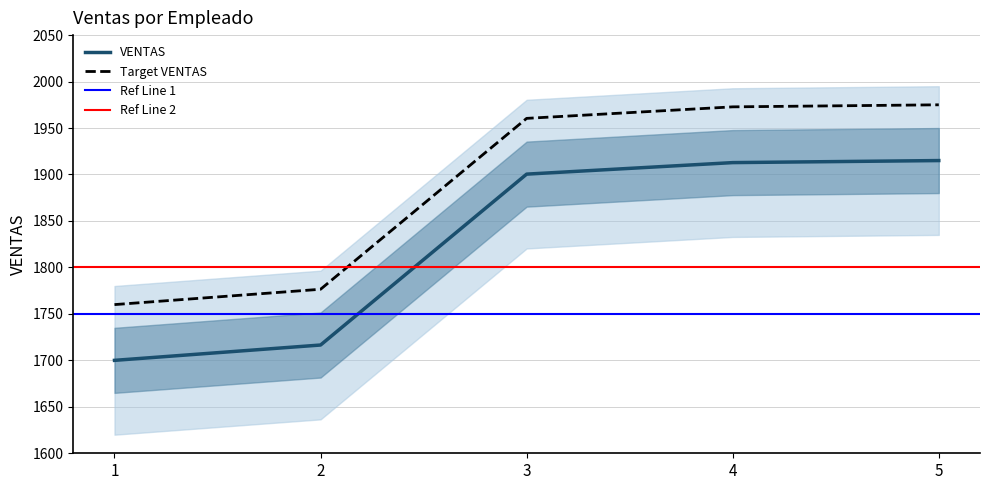

What is the maximum value shown in the chart?

1915.0